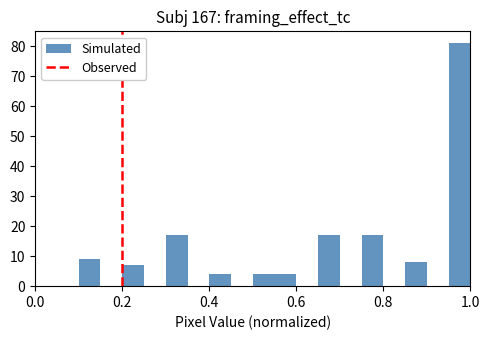

Read against the x-axis, roughly where is the centre of the tallest bar?

0.98